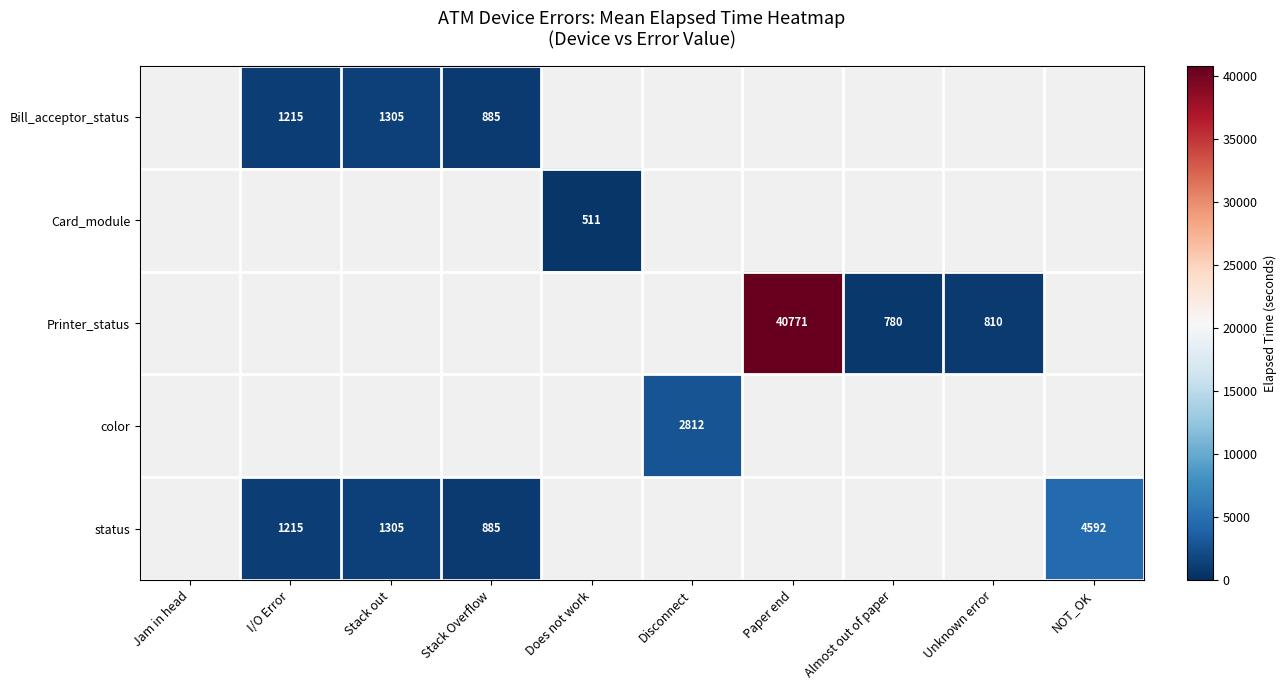

The Printer_status series shows 15028 at Paper end. True or false?

False